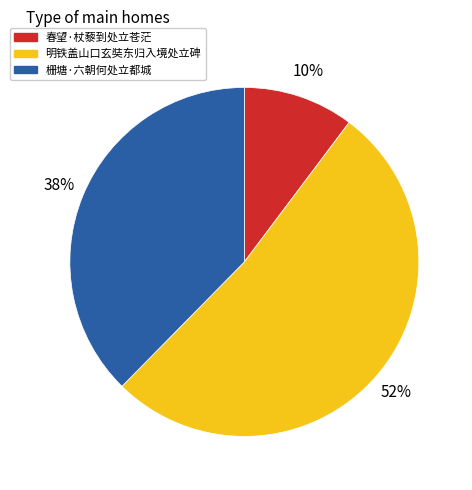

Which slice represents more than half of the pie?

明铁盖山口玄奘东归入境处立碑